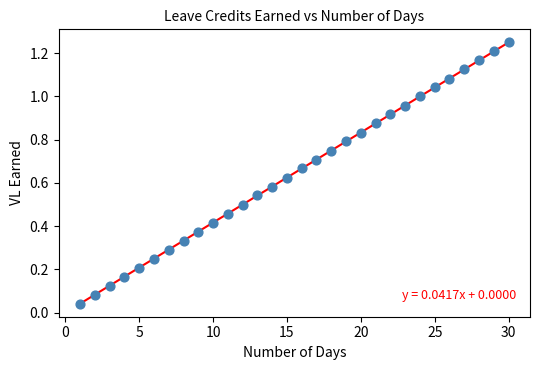

What is the range of X values (max minus min)?

29.0